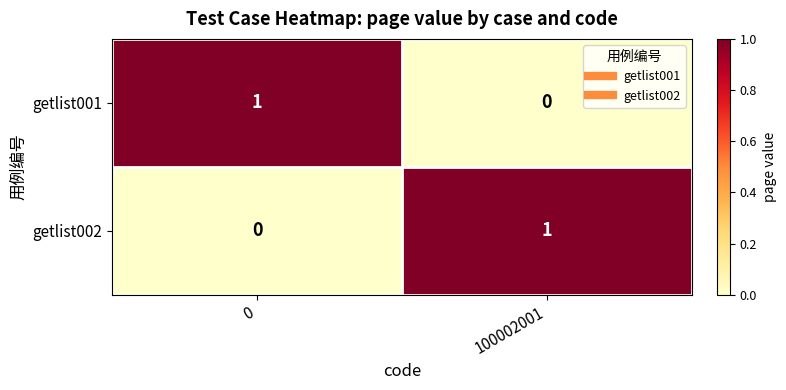

At which label does getlist001 reach its minimum?

100002001